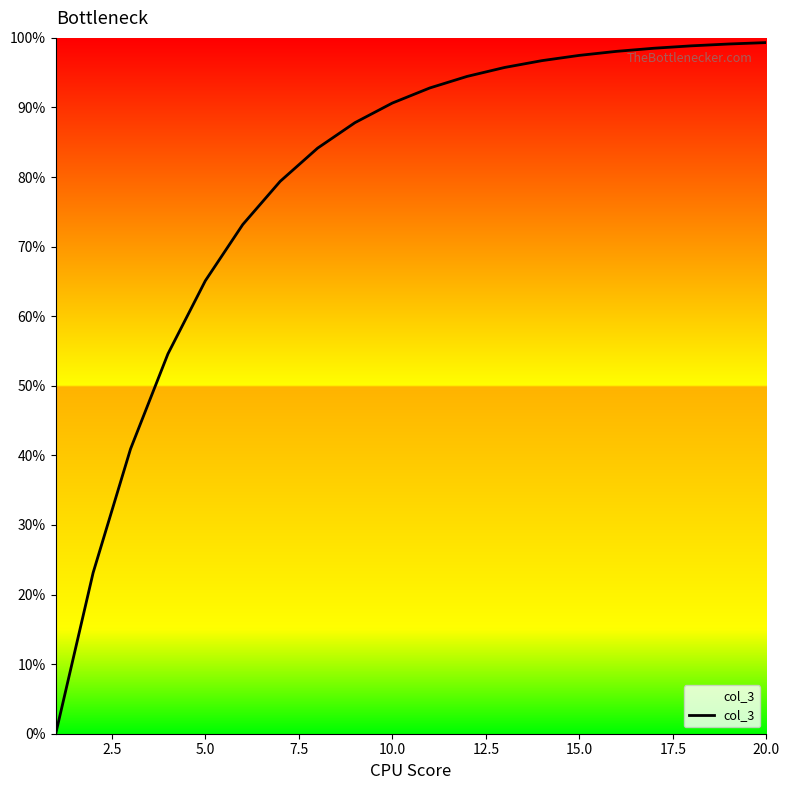

What is the value of the 14th point from the left?

96.7